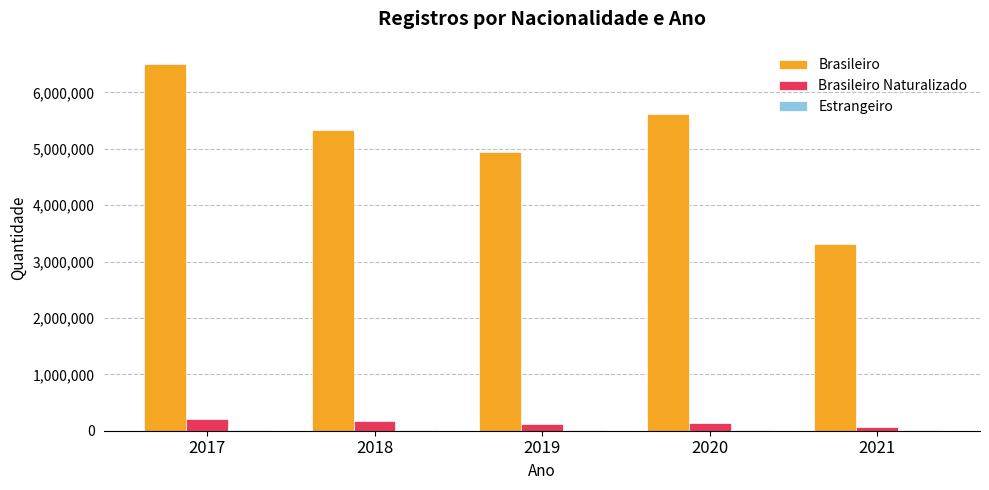

Which series has the largest total across all categories?

Brasileiro